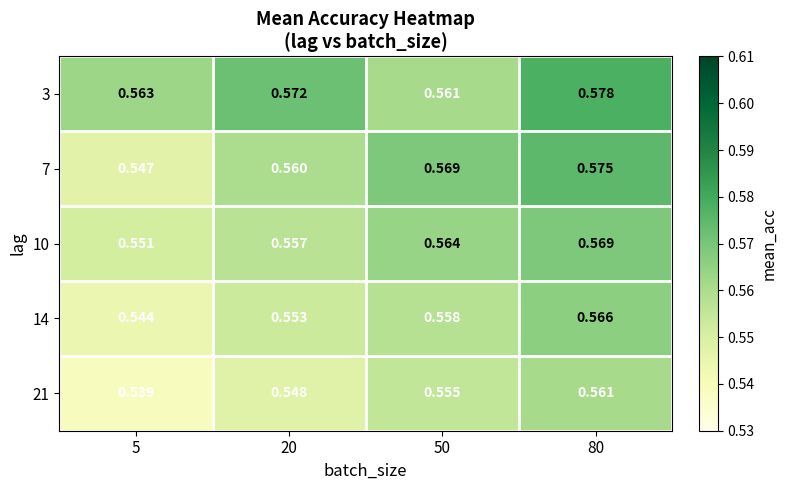

Which series has the widest spread of values?

7